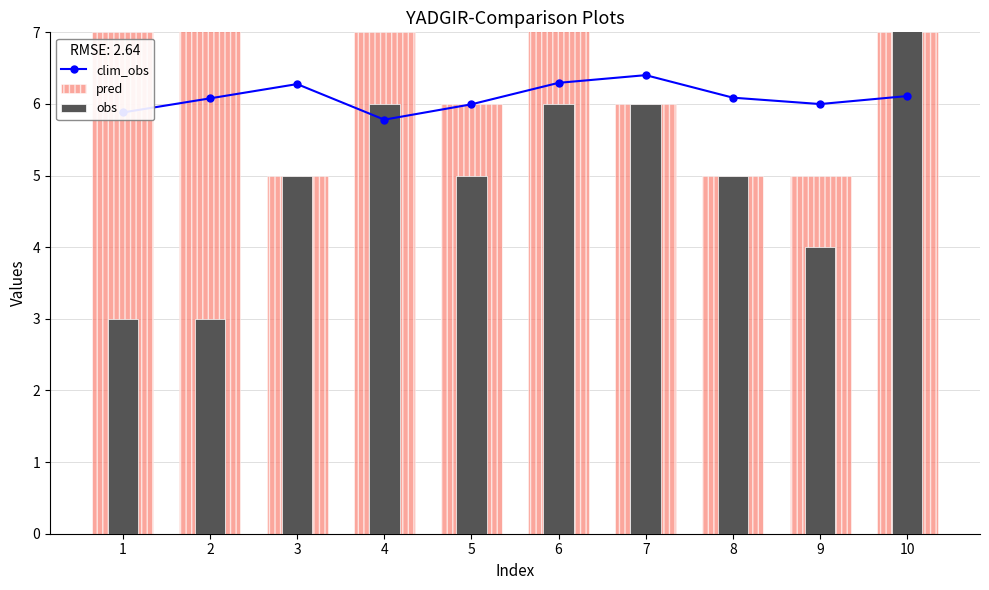

At which category is the sum across all series the highest?

6